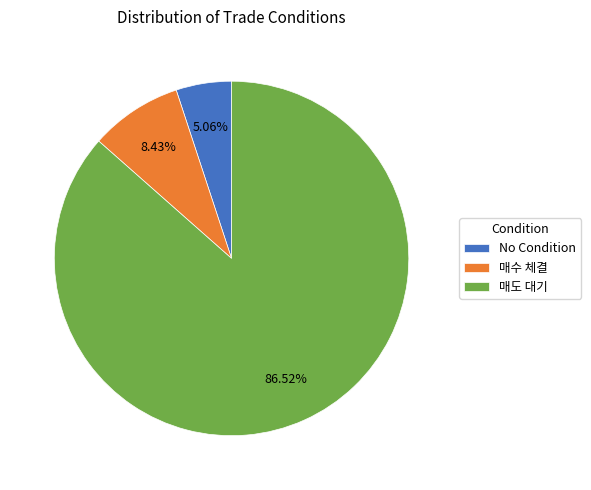

Which has a higher value, 매도 대기 or No Condition?

매도 대기